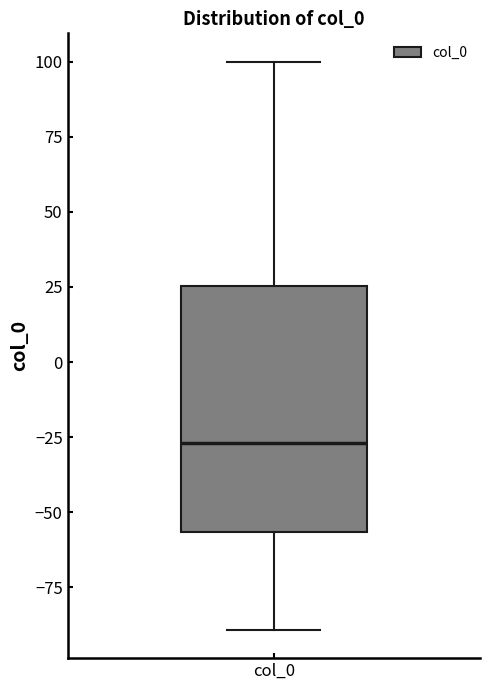

Transcribe this box plot: give where the median line is, the range the box spans, and where the two whiskers end, as read against the y-axis. The values are not printed on the chart, so give them approximately, as read against the axis.

median -25, box -55 to 25, whiskers -90 to 100